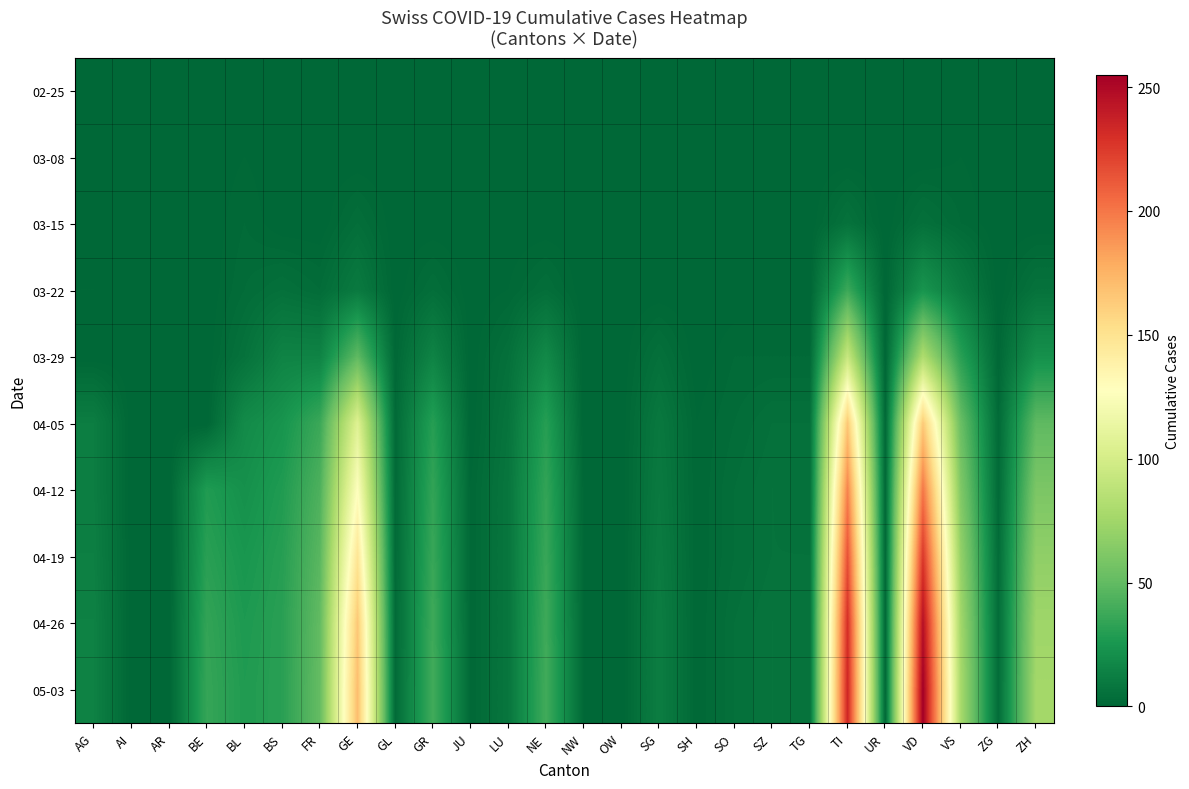

Count the number of categories in the chart.

26